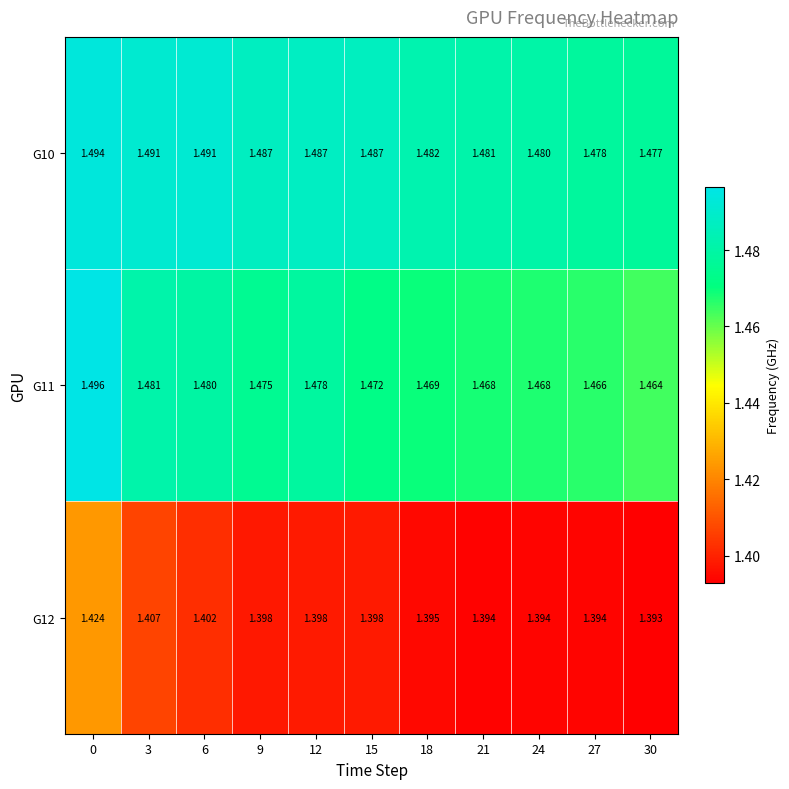

Is the value of G11 at 0 greater than the value of G10 at 0?

Yes